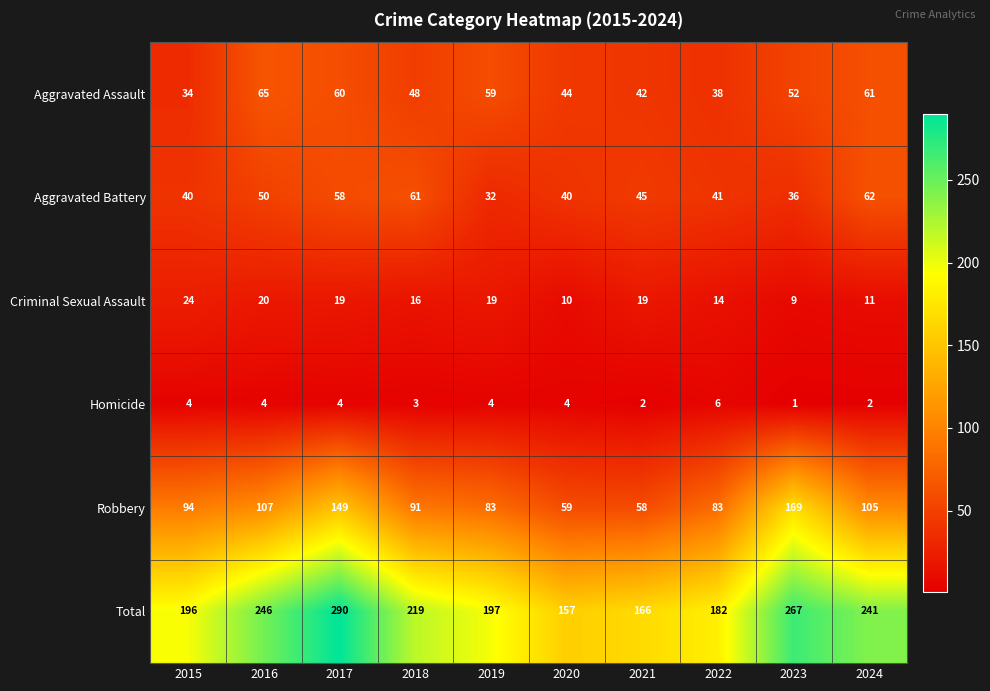

What is the spread (max minus min) of values at 2020?

153